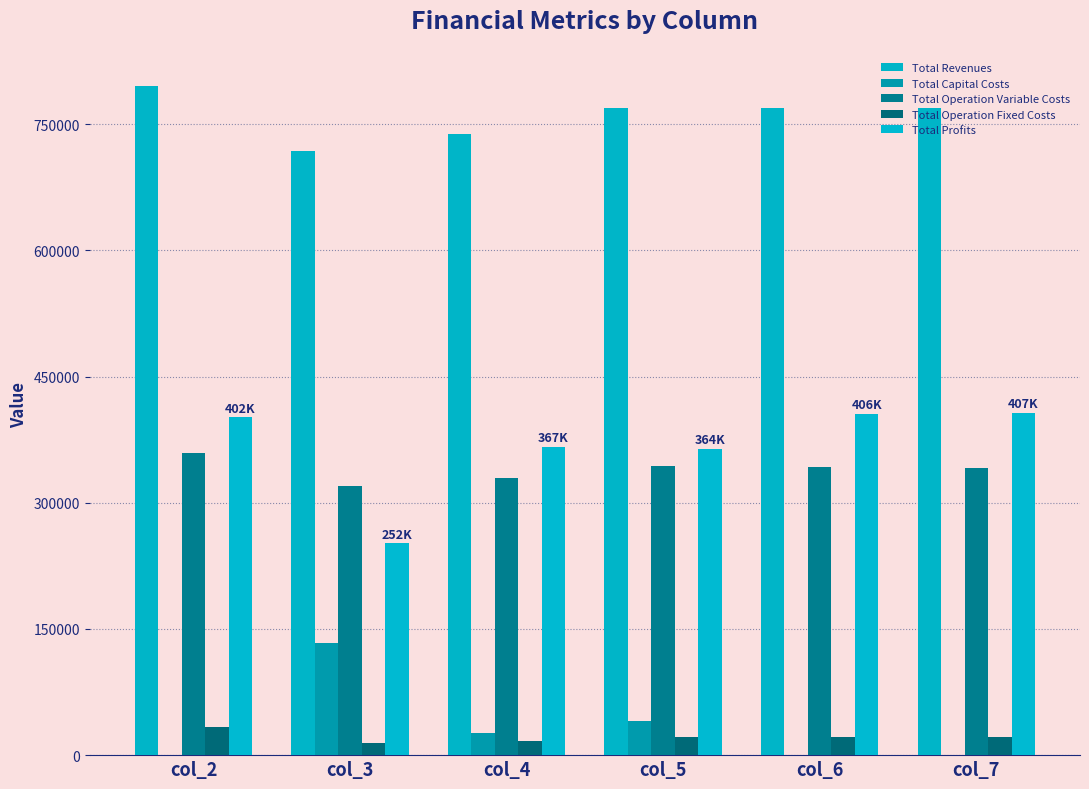

Is it true that Total Revenues equals 171875.6 at col_3?

False